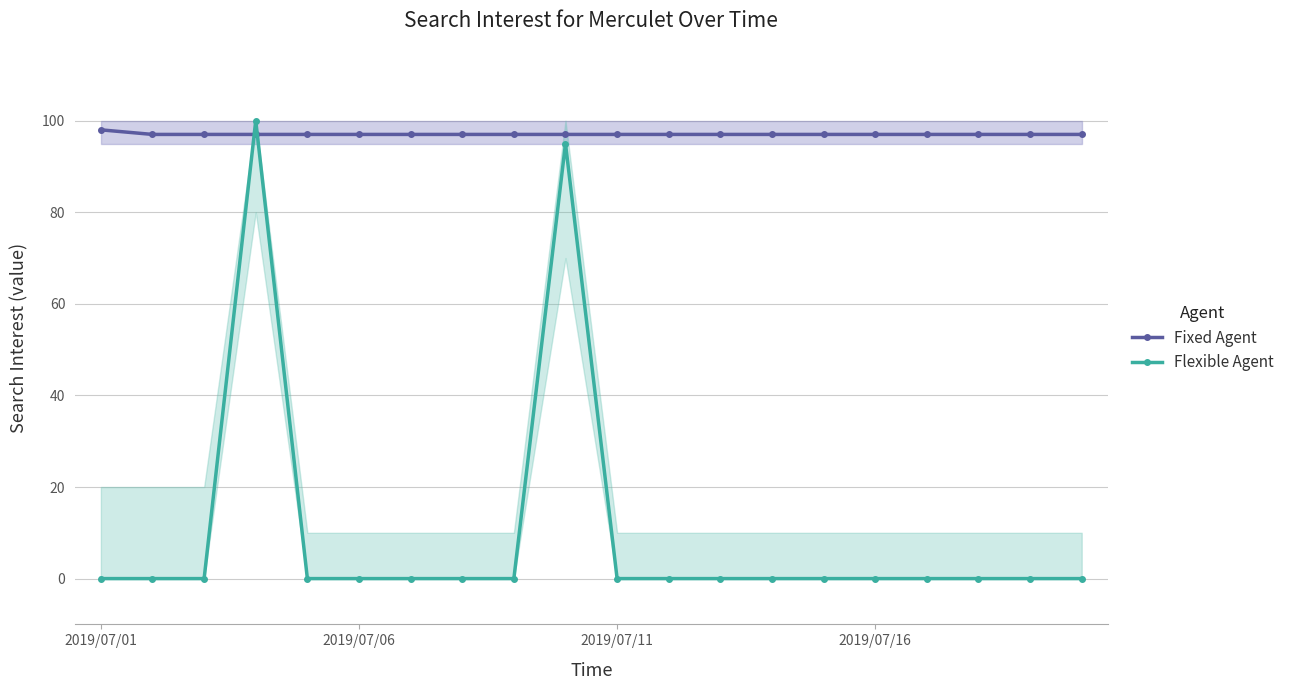

The Flexible Agent series shows 0 at 2019/07/11. True or false?

True